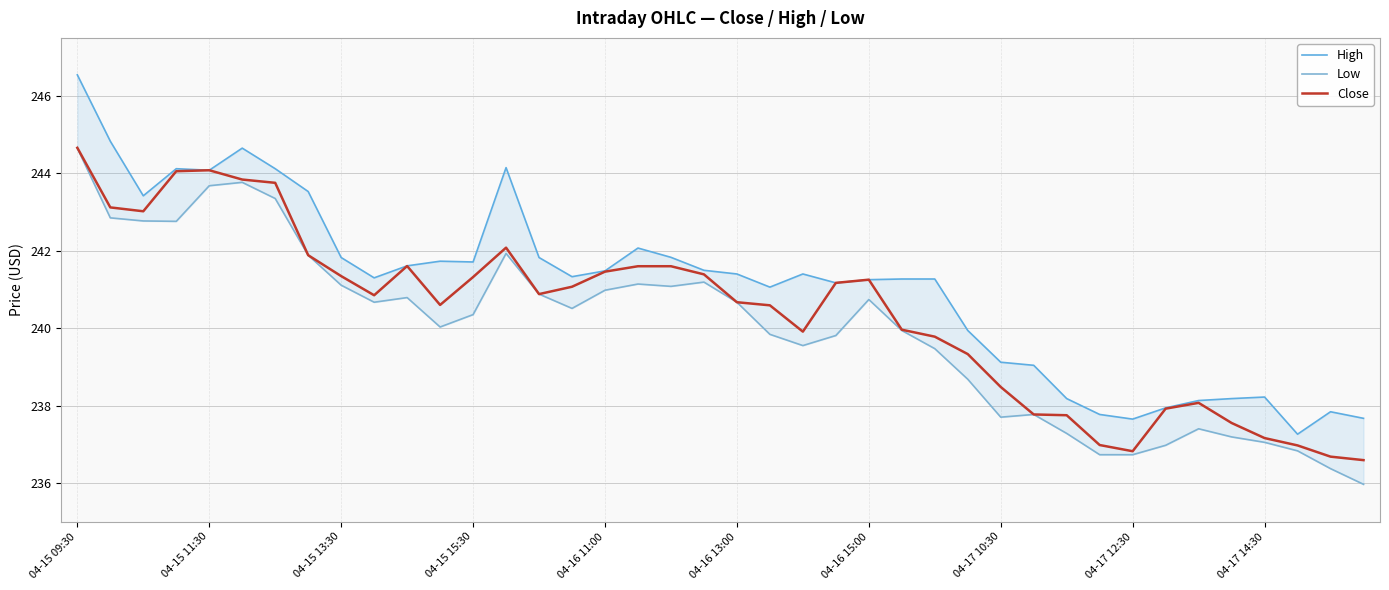

At which label does Close reach its minimum?

39